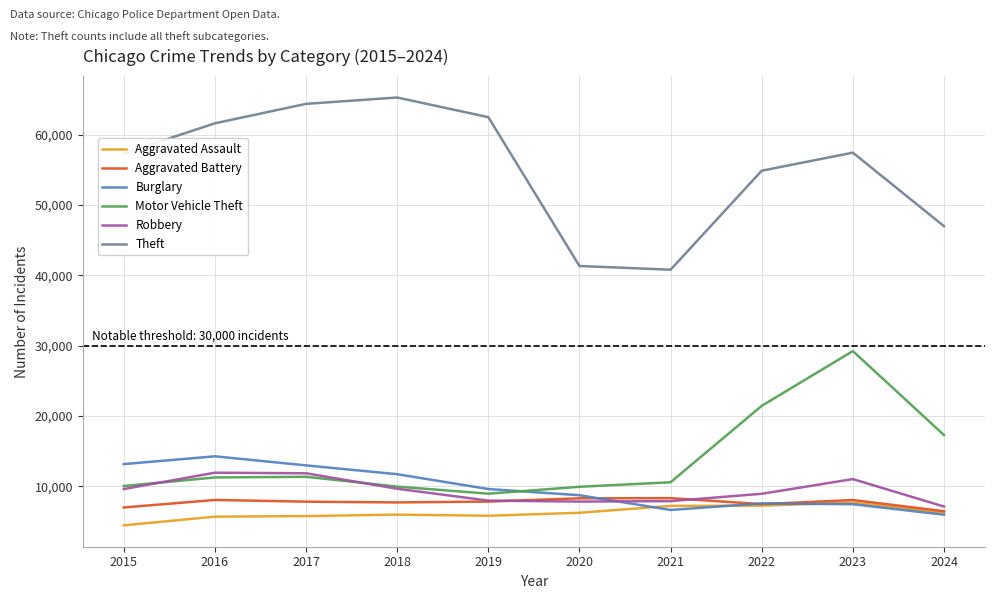

Which category has the lowest value across all series?

2015